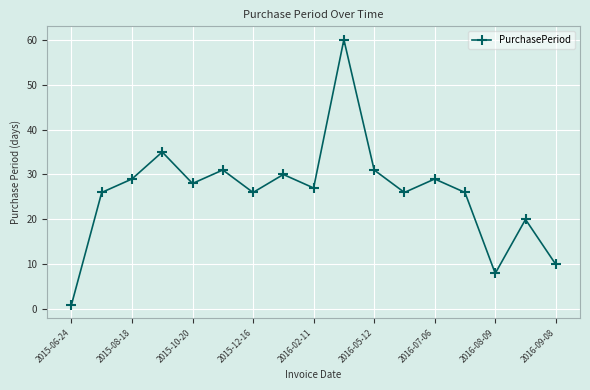

What is the difference between the maximum and minimum values?

59